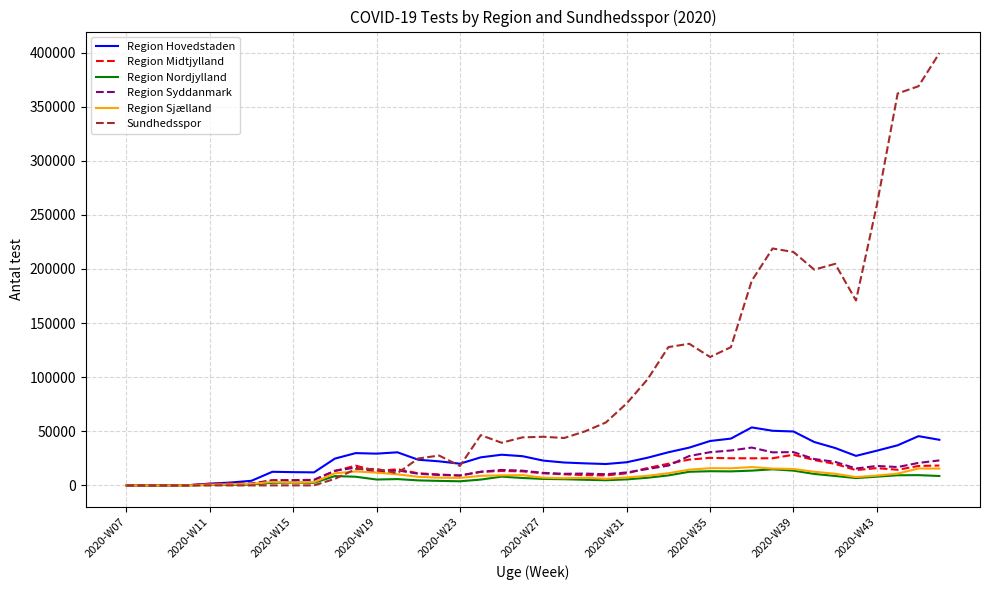

Which series has the largest total across all categories?

Sundhedsspor